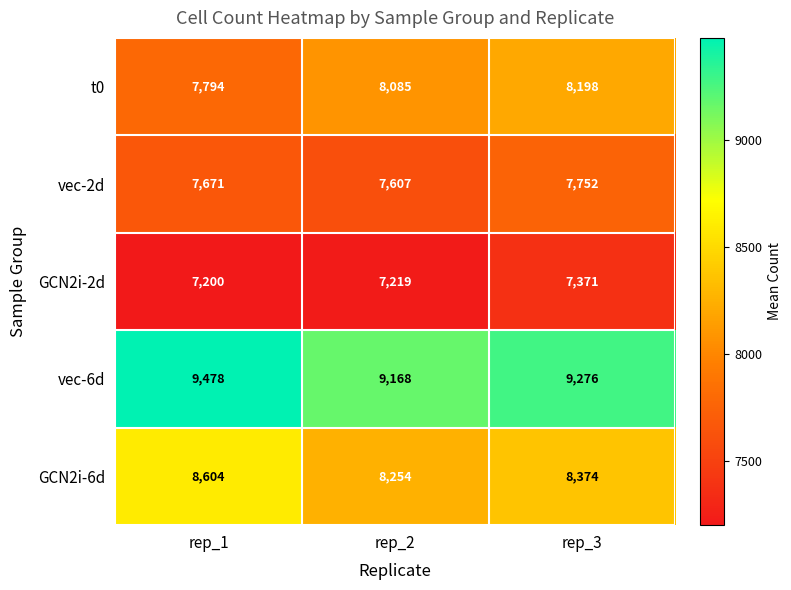

What is the smallest value displayed?

7200